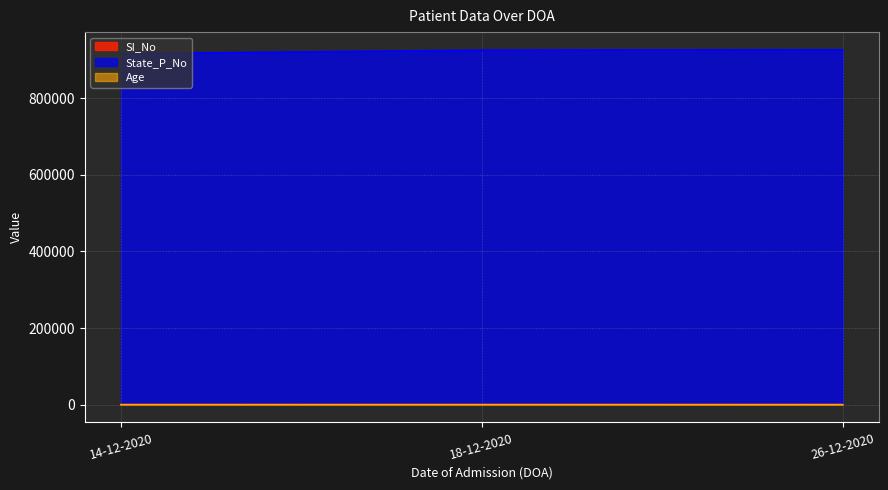

What is the sum of the Age values at 18-12-2020 and 26-12-2020?

158